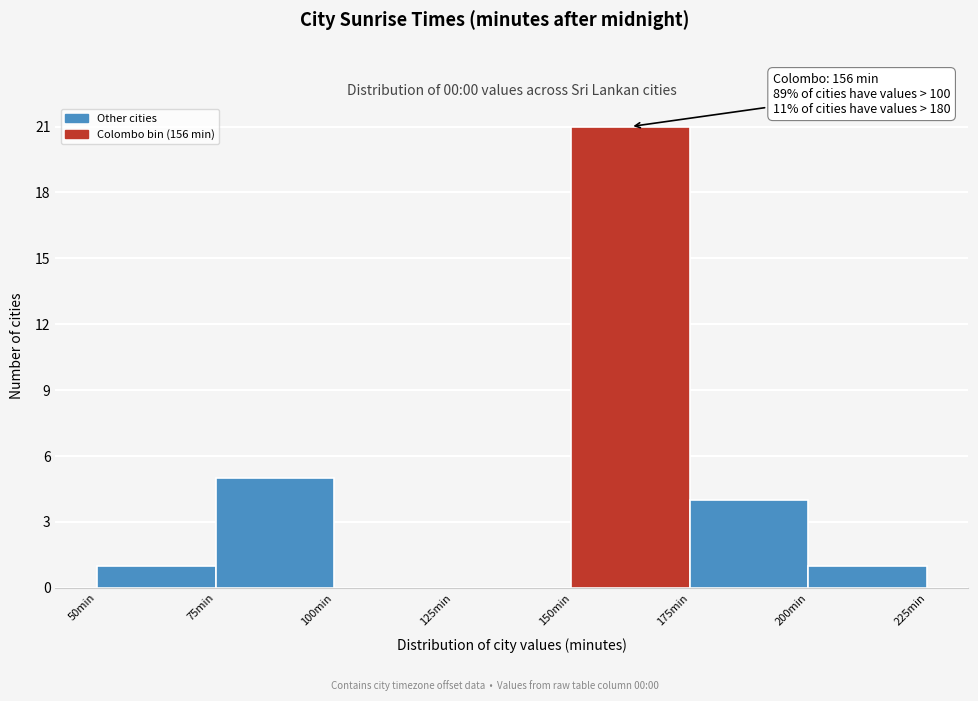

Over which range of the x-axis is the bar tallest?

150 to 175